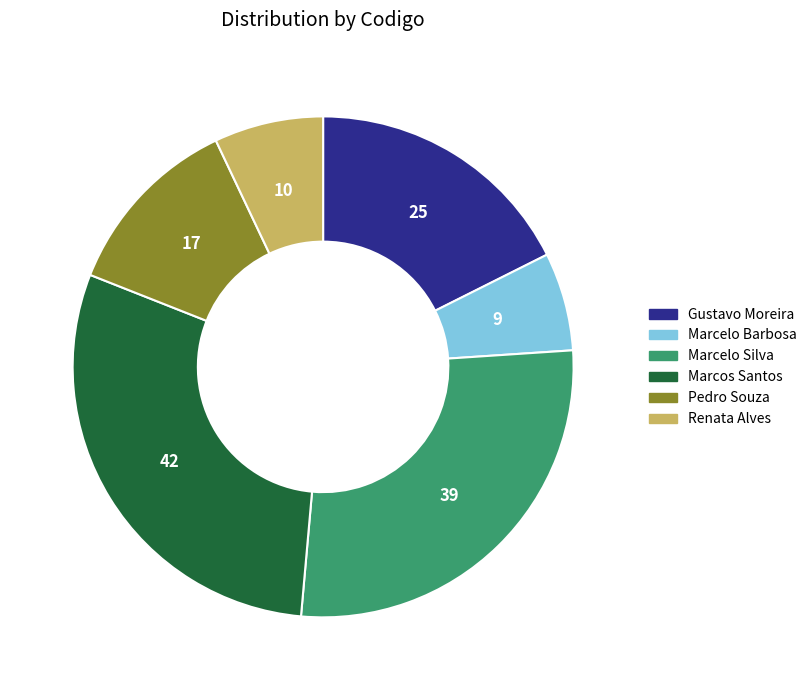

How many slices are in this pie chart?

6